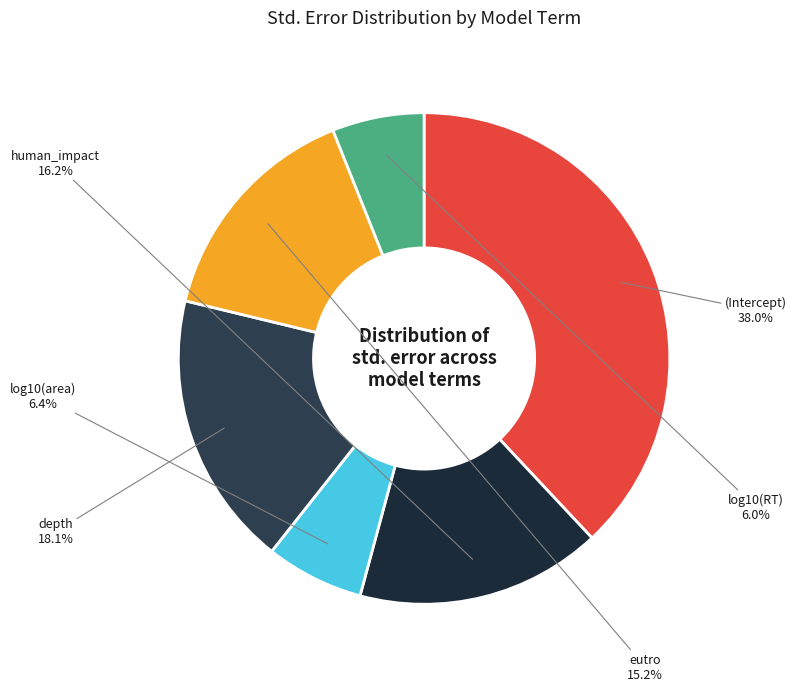

What is the largest slice in the pie chart?

(Intercept)